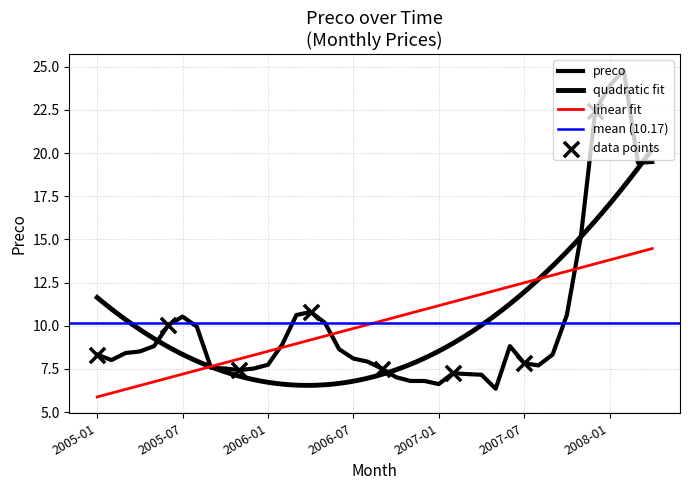

Which has a higher value, 2006-06 or 2008-04?

2008-04